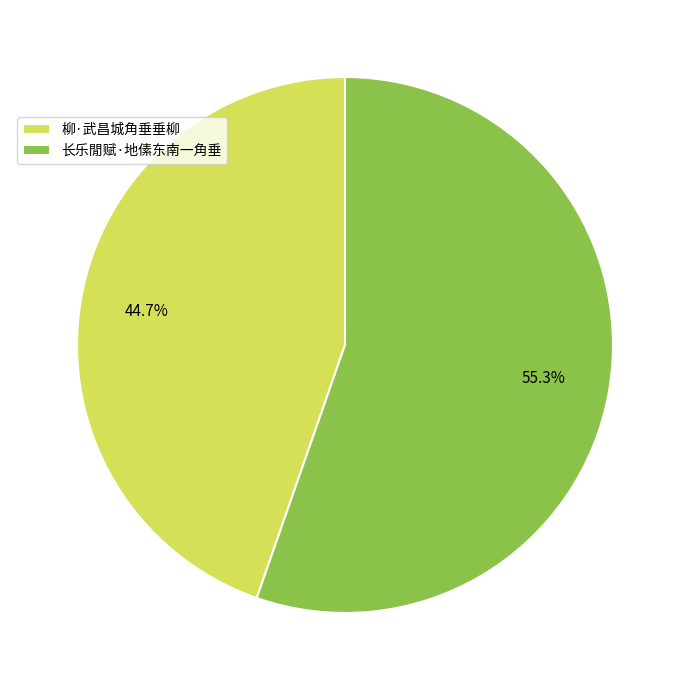

Approximately how many times larger is the value at 柳·武昌城角垂垂柳 compared to 长乐閒赋·地傃东南一角垂?

0.8